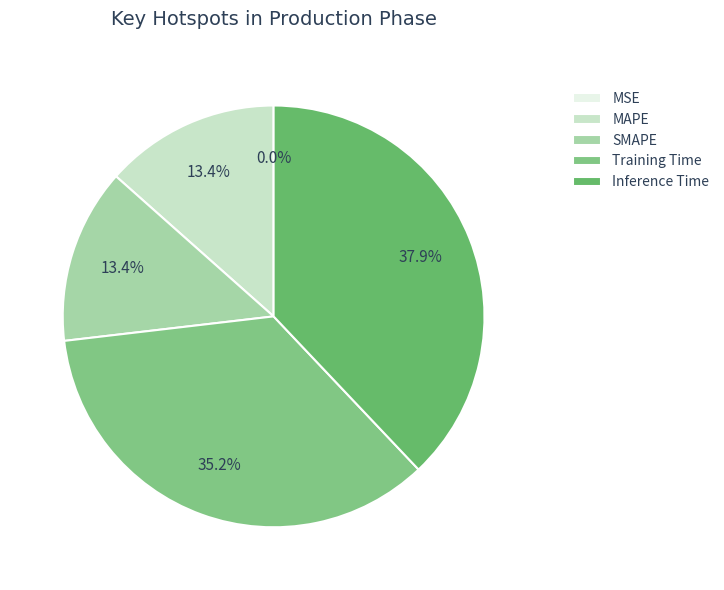

To the nearest percent, what is the combined percentage of Training Time and MSE?

35%